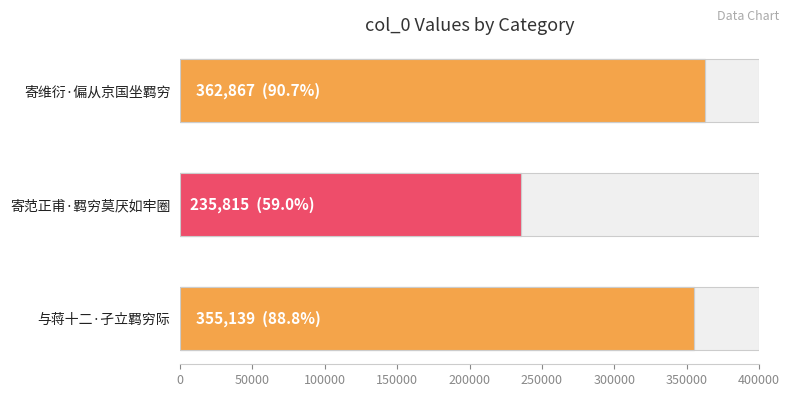

What is the difference between the maximum and minimum values?

127052